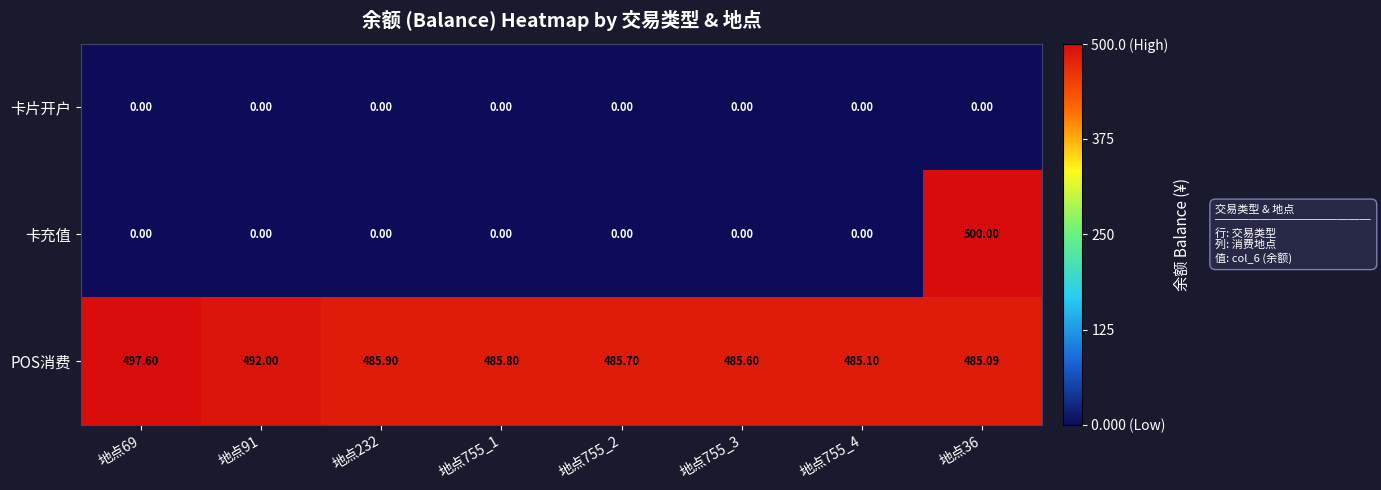

Is the value of POS消费 at 地点755_4 greater than the value of 卡片开户 at 地点36?

Yes